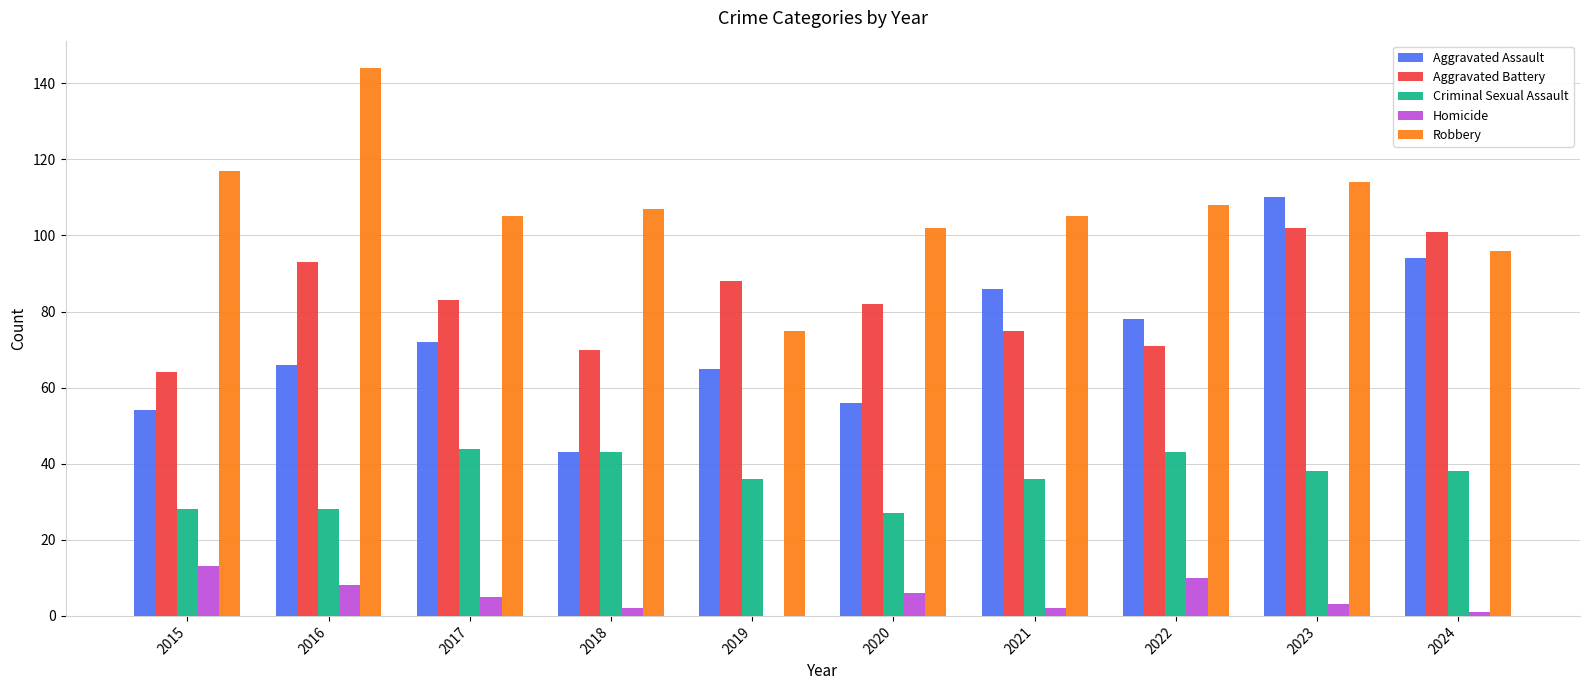

Is the value of Aggravated Battery at 2022 greater than the value of Robbery at 2020?

No